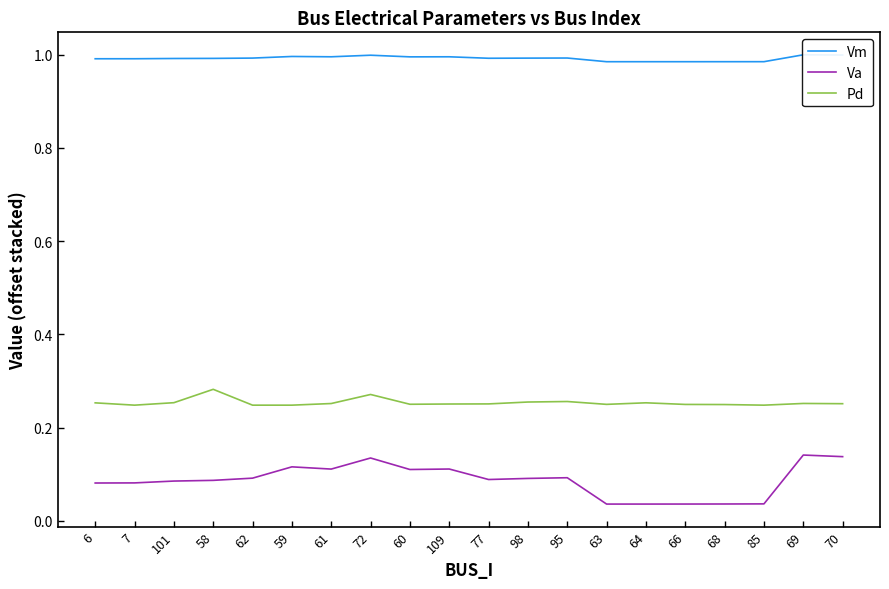

List the series in order of their peak value, highest first.

Vm, Pd, Va